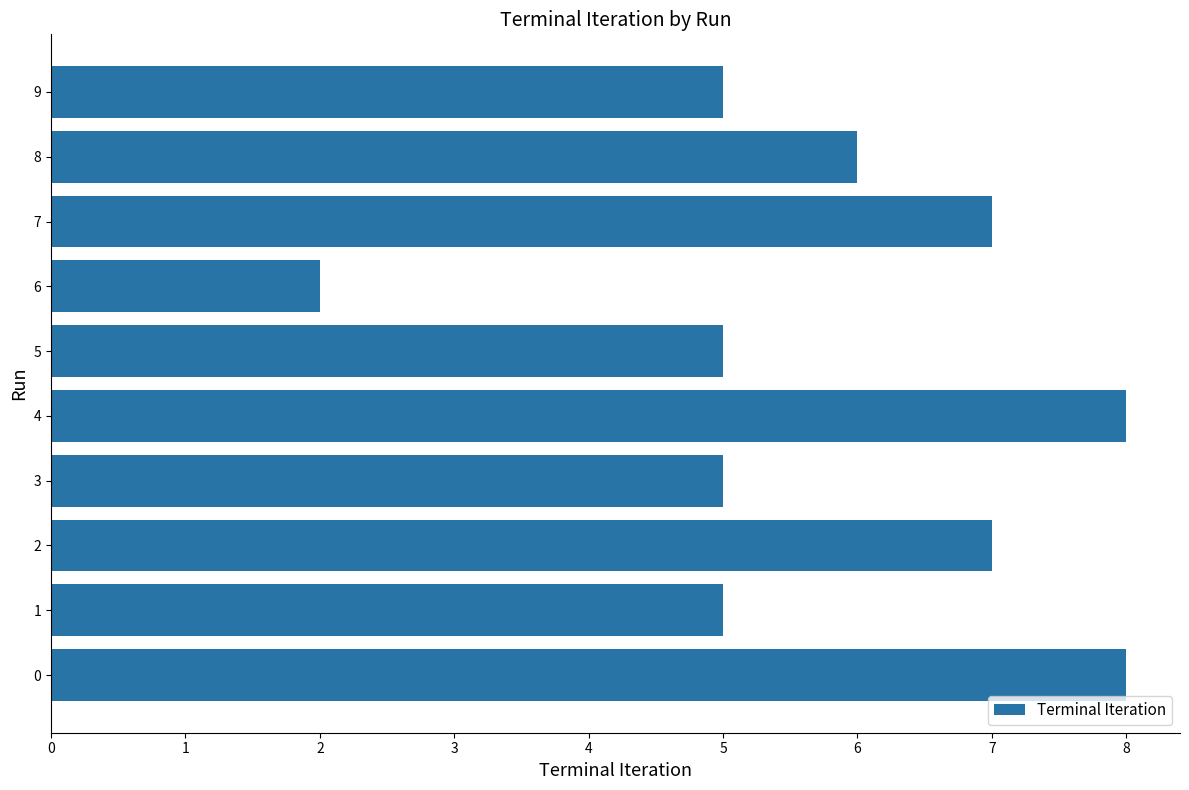

What is the difference between the second highest and second lowest values?

3